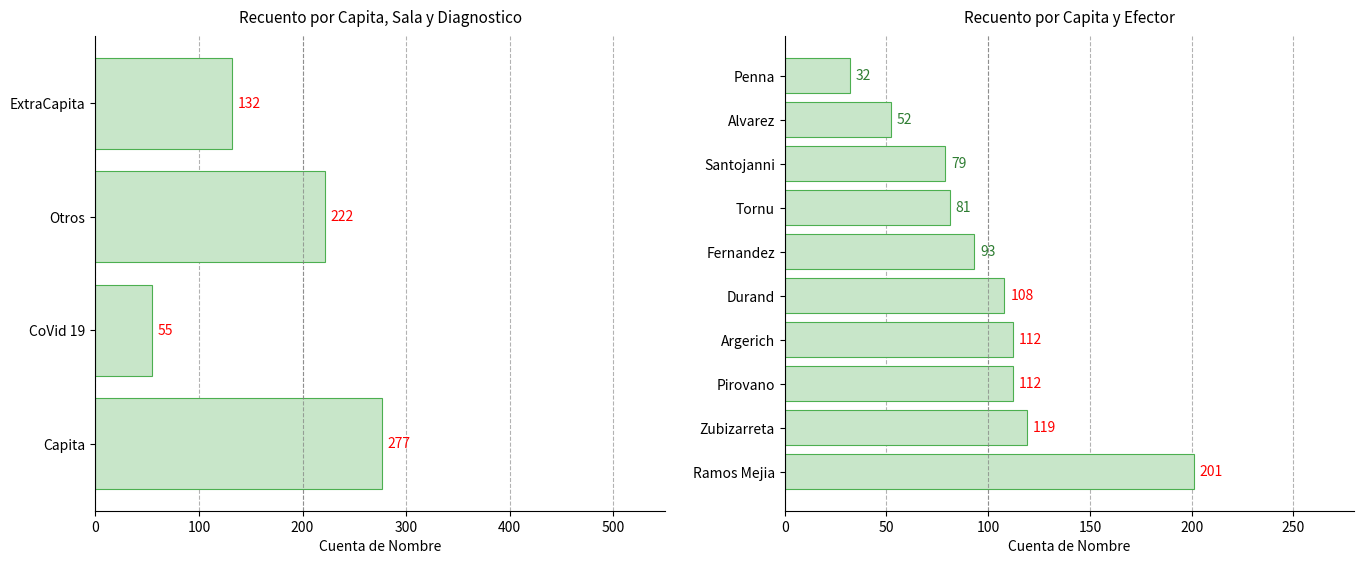

Which series changed the most between 8 and 16?

Cuenta de Nombre